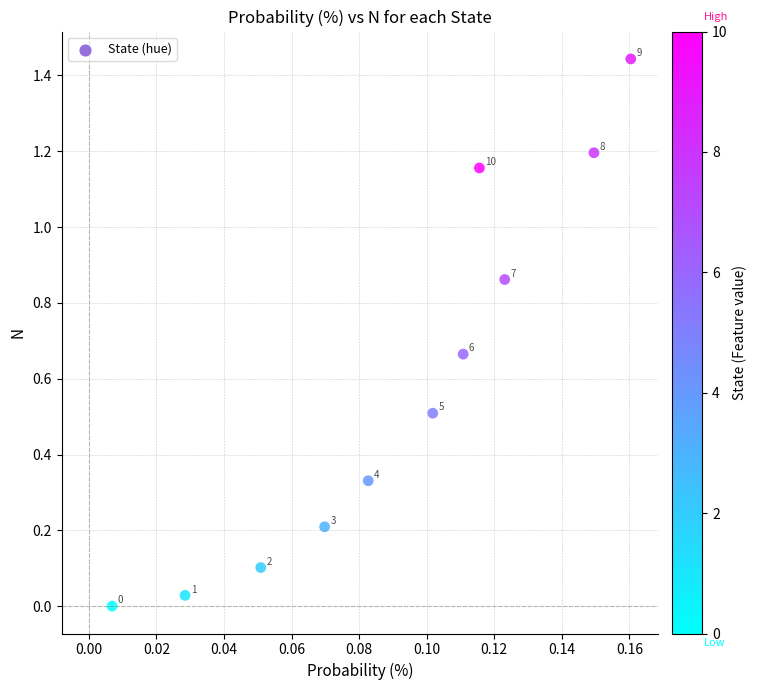

What is the average Y value?

0.6